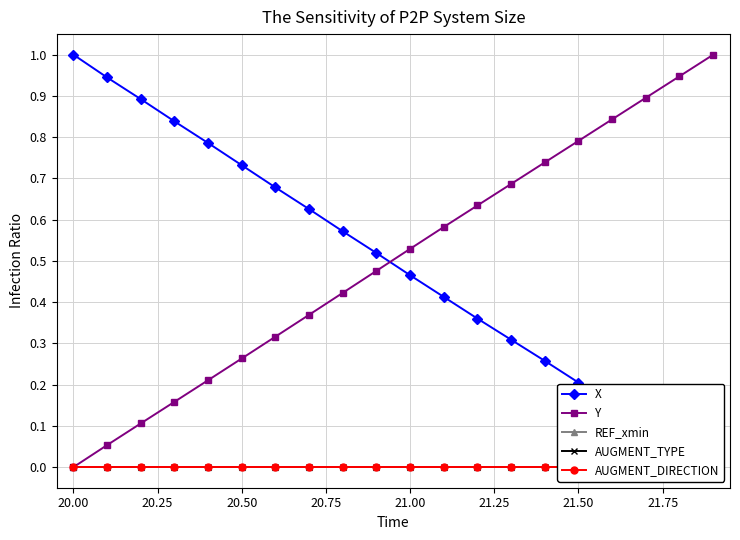

At which label does Y reach its minimum?

20.00